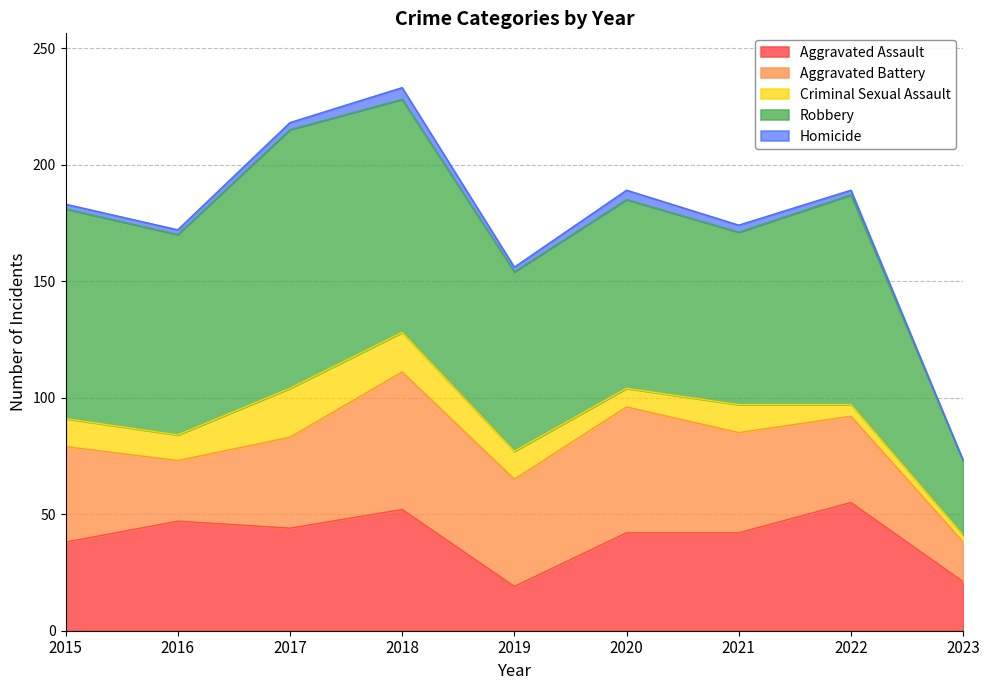

Where is the first local minimum for Aggravated Assault?

2017